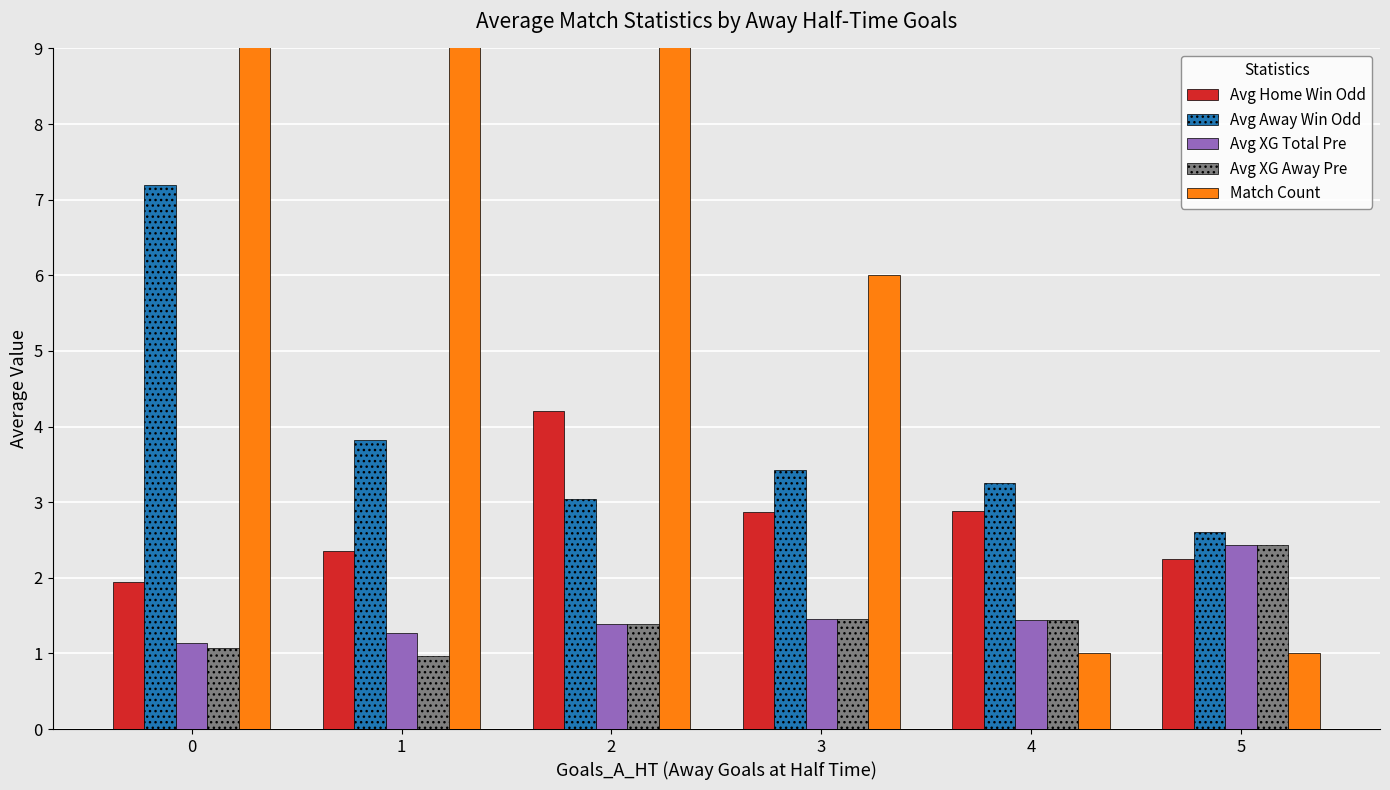

The value of Avg XG Total Pre at 5 is 1.1. True or false?

False